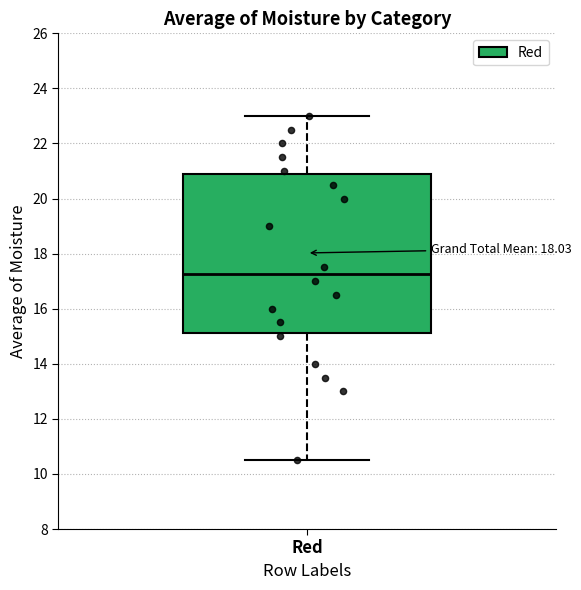

Where does the upper whisker of the box for Red end on the y-axis? The values are not printed on the chart, so give them approximately, as read against the axis.

23.0